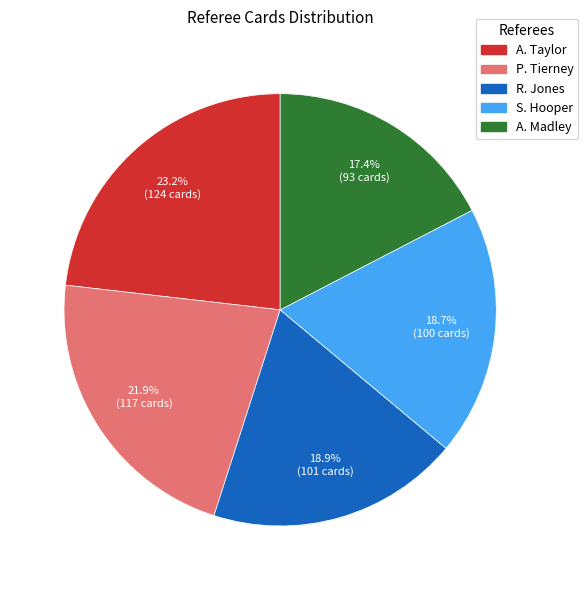

Which has a higher value, S. Hooper or A. Madley?

S. Hooper